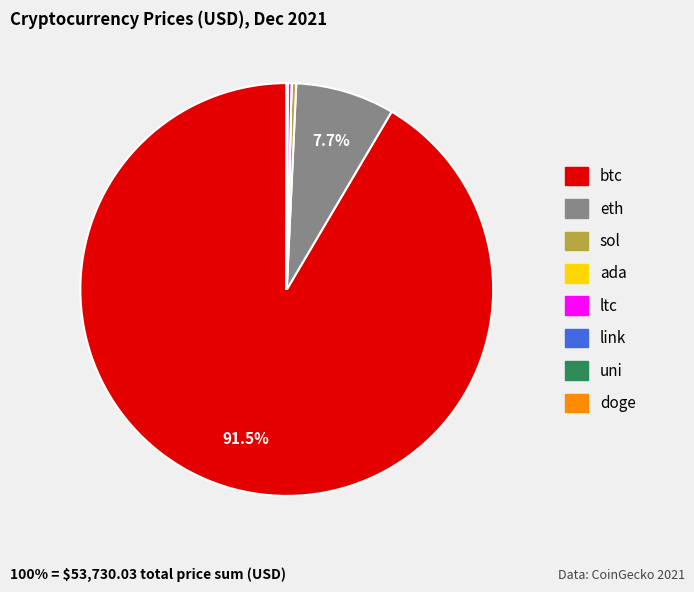

What percentage is NOT represented by eth?

92.3%